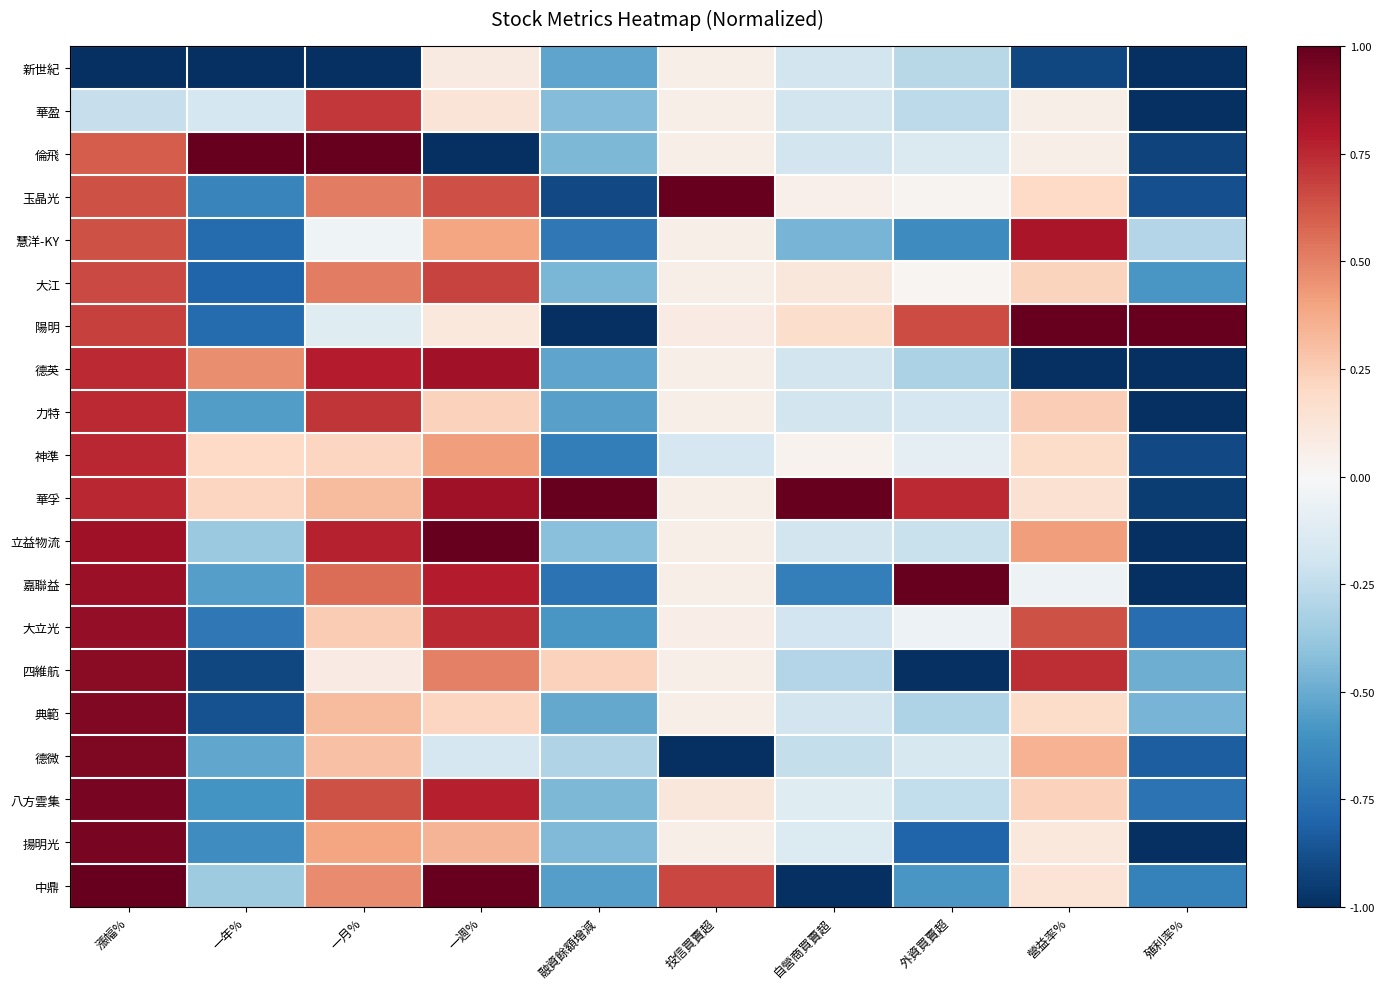

Reading left to right, extract all data points from this chart.

新世紀: 漲幅%=-1.0	一年%=-1.0	一月%=-1.0	一週%=0.1	融資餘額增減=-0.5	投信買賣超=0.1	自營商買賣超=-0.2	外資買賣超=-0.3	營益率%=-0.9	殖利率%=-1.0
華盈: 漲幅%=-0.2	一年%=-0.2	一月%=0.7	一週%=0.1	融資餘額增減=-0.4	投信買賣超=0.1	自營商買賣超=-0.2	外資買賣超=-0.3	營益率%=0.1	殖利率%=-1.0
倫飛: 漲幅%=0.6	一年%=1.0	一月%=1.0	一週%=-1.0	融資餘額增減=-0.4	投信買賣超=0.1	自營商買賣超=-0.2	外資買賣超=-0.1	營益率%=0.1	殖利率%=-0.9
玉晶光: 漲幅%=0.6	一年%=-0.7	一月%=0.5	一週%=0.6	融資餘額增減=-0.9	投信買賣超=1.0	自營商買賣超=0.1	外資買賣超=0.0	營益率%=0.2	殖利率%=-0.9
慧洋-KY: 漲幅%=0.6	一年%=-0.8	一月%=-0.0	一週%=0.4	融資餘額增減=-0.7	投信買賣超=0.1	自營商買賣超=-0.5	外資買賣超=-0.6	營益率%=0.8	殖利率%=-0.3
大江: 漲幅%=0.7	一年%=-0.8	一月%=0.5	一週%=0.7	融資餘額增減=-0.5	投信買賣超=0.1	自營商買賣超=0.1	外資買賣超=0.0	營益率%=0.2	殖利率%=-0.6
陽明: 漲幅%=0.7	一年%=-0.8	一月%=-0.1	一週%=0.1	融資餘額增減=-1.0	投信買賣超=0.1	自營商買賣超=0.2	外資買賣超=0.6	營益率%=1.0	殖利率%=1.0
德英: 漲幅%=0.7	一年%=0.5	一月%=0.8	一週%=0.8	融資餘額增減=-0.5	投信買賣超=0.1	自營商買賣超=-0.2	外資買賣超=-0.3	營益率%=-1.0	殖利率%=-1.0
力特: 漲幅%=0.7	一年%=-0.6	一月%=0.7	一週%=0.2	融資餘額增減=-0.5	投信買賣超=0.1	自營商買賣超=-0.2	外資買賣超=-0.2	營益率%=0.2	殖利率%=-1.0
神準: 漲幅%=0.8	一年%=0.2	一月%=0.2	一週%=0.4	融資餘額增減=-0.7	投信買賣超=-0.2	自營商買賣超=0.0	外資買賣超=-0.1	營益率%=0.2	殖利率%=-0.9
華孚: 漲幅%=0.8	一年%=0.2	一月%=0.3	一週%=0.9	融資餘額增減=1.0	投信買賣超=0.1	自營商買賣超=1.0	外資買賣超=0.7	營益率%=0.2	殖利率%=-1.0
立益物流: 漲幅%=0.8	一年%=-0.4	一月%=0.8	一週%=1.0	融資餘額增減=-0.4	投信買賣超=0.1	自營商買賣超=-0.2	外資買賣超=-0.2	營益率%=0.4	殖利率%=-1.0
嘉聯益: 漲幅%=0.9	一年%=-0.6	一月%=0.6	一週%=0.8	融資餘額增減=-0.7	投信買賣超=0.1	自營商買賣超=-0.7	外資買賣超=1.0	營益率%=-0.1	殖利率%=-1.0
大立光: 漲幅%=0.9	一年%=-0.7	一月%=0.3	一週%=0.7	融資餘額增減=-0.6	投信買賣超=0.1	自營商買賣超=-0.2	外資買賣超=-0.1	營益率%=0.6	殖利率%=-0.8
四維航: 漲幅%=0.9	一年%=-0.9	一月%=0.1	一週%=0.5	融資餘額增減=0.2	投信買賣超=0.1	自營商買賣超=-0.3	外資買賣超=-1.0	營益率%=0.7	殖利率%=-0.5
典範: 漲幅%=0.9	一年%=-0.9	一月%=0.3	一週%=0.2	融資餘額增減=-0.5	投信買賣超=0.1	自營商買賣超=-0.2	外資買賣超=-0.3	營益率%=0.2	殖利率%=-0.5
德微: 漲幅%=0.9	一年%=-0.5	一月%=0.3	一週%=-0.2	融資餘額增減=-0.3	投信買賣超=-1.0	自營商買賣超=-0.2	外資買賣超=-0.2	營益率%=0.3	殖利率%=-0.8
八方雲集: 漲幅%=0.9	一年%=-0.6	一月%=0.6	一週%=0.8	融資餘額增減=-0.5	投信買賣超=0.1	自營商買賣超=-0.1	外資買賣超=-0.2	營益率%=0.2	殖利率%=-0.7
揚明光: 漲幅%=1.0	一年%=-0.6	一月%=0.4	一週%=0.3	融資餘額增減=-0.4	投信買賣超=0.1	自營商買賣超=-0.1	外資買賣超=-0.8	營益率%=0.1	殖利率%=-1.0
中鼎: 漲幅%=1.0	一年%=-0.4	一月%=0.5	一週%=1.0	融資餘額增減=-0.6	投信買賣超=0.7	自營商買賣超=-1.0	外資買賣超=-0.6	營益率%=0.1	殖利率%=-0.7